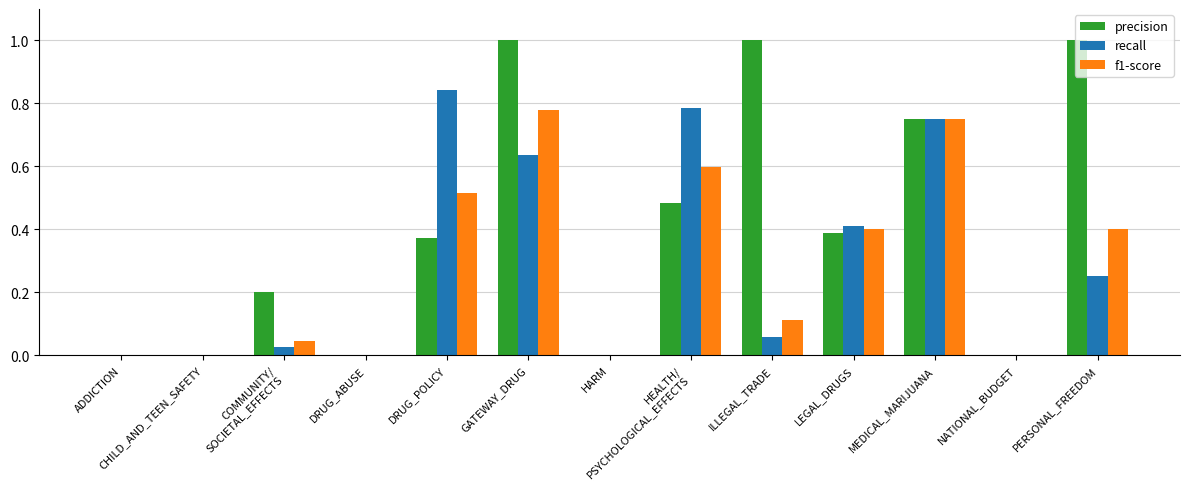

How many precision values are between 0 and 1?

13